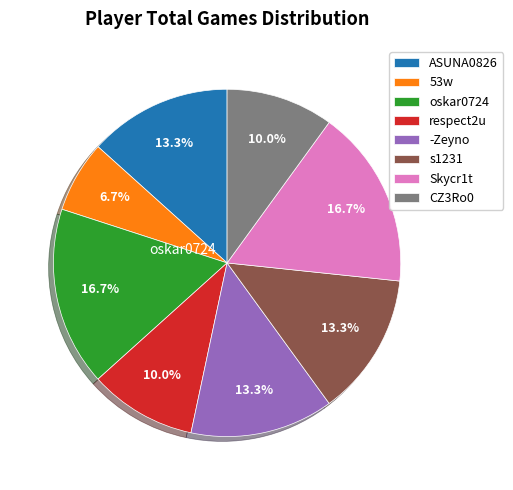

Is it true that oskar0724 is 31% of the pie?

False